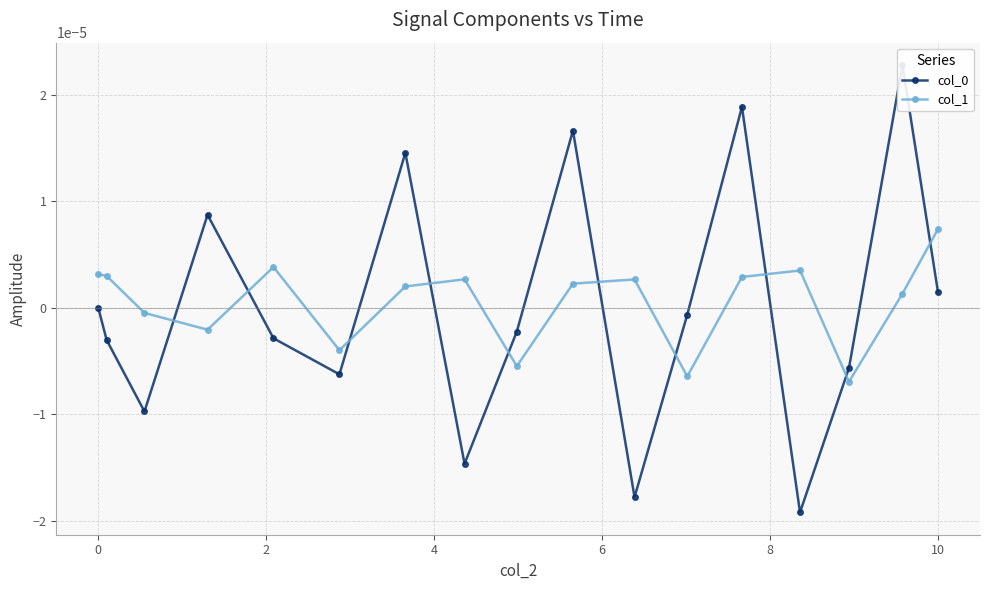

How many data points in col_0 are above 0?

6